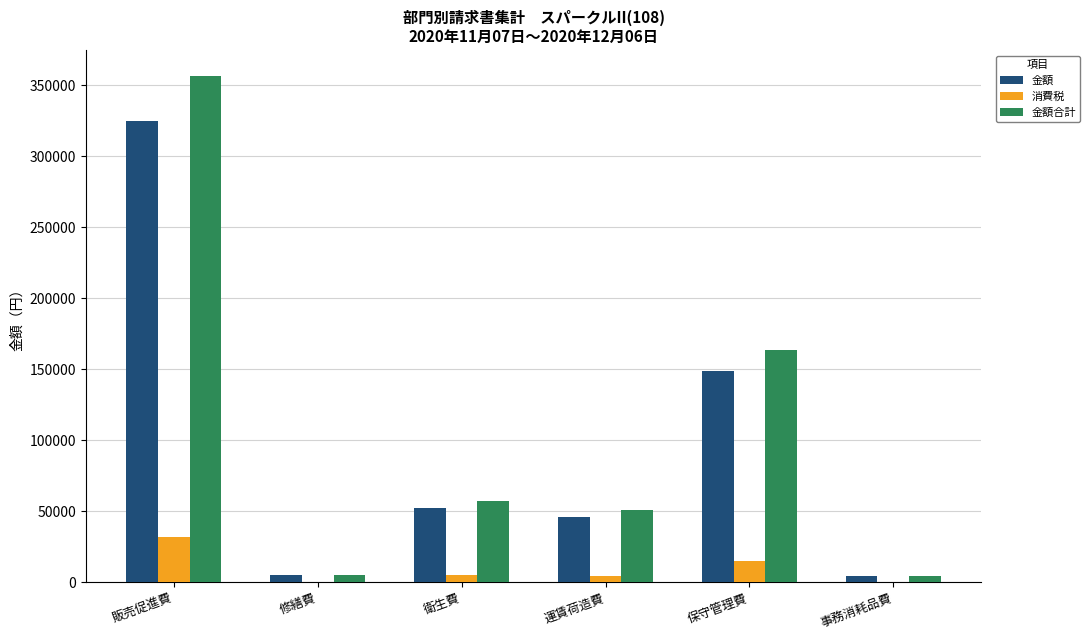

Read the 消費税 value at 修繕費.

496